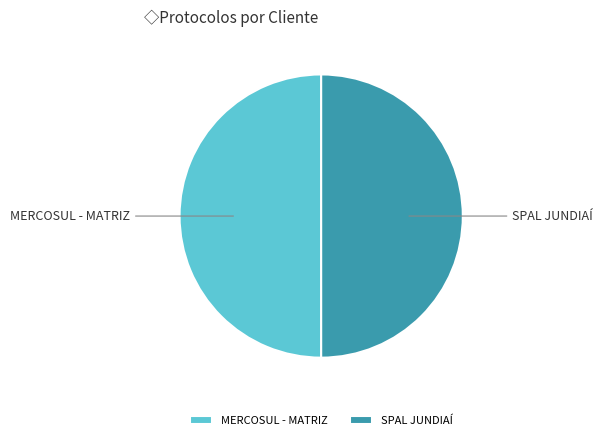

What is the ratio of the value at SPAL JUNDIAÍ to the value at MERCOSUL - MATRIZ?

1.0